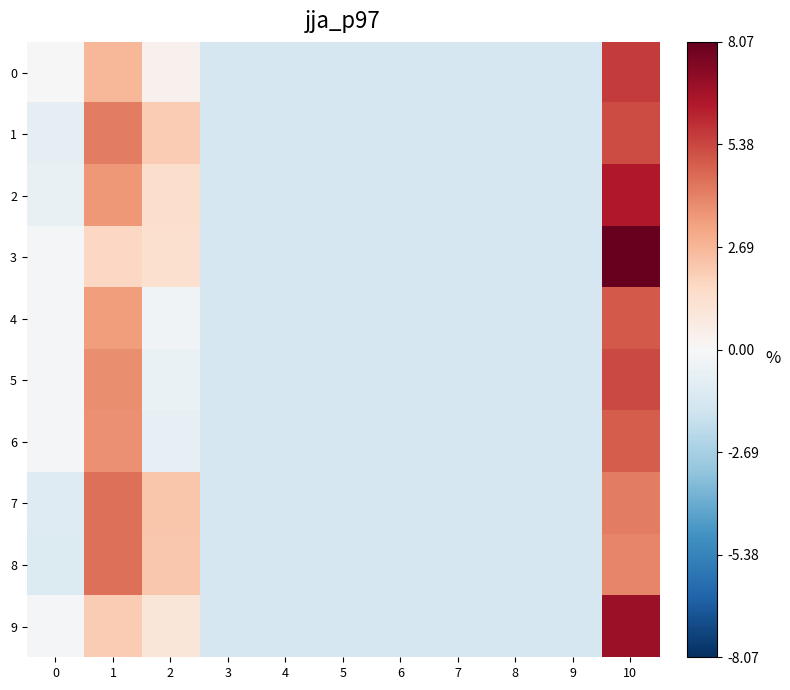

At which category is the sum across all series the highest?

10